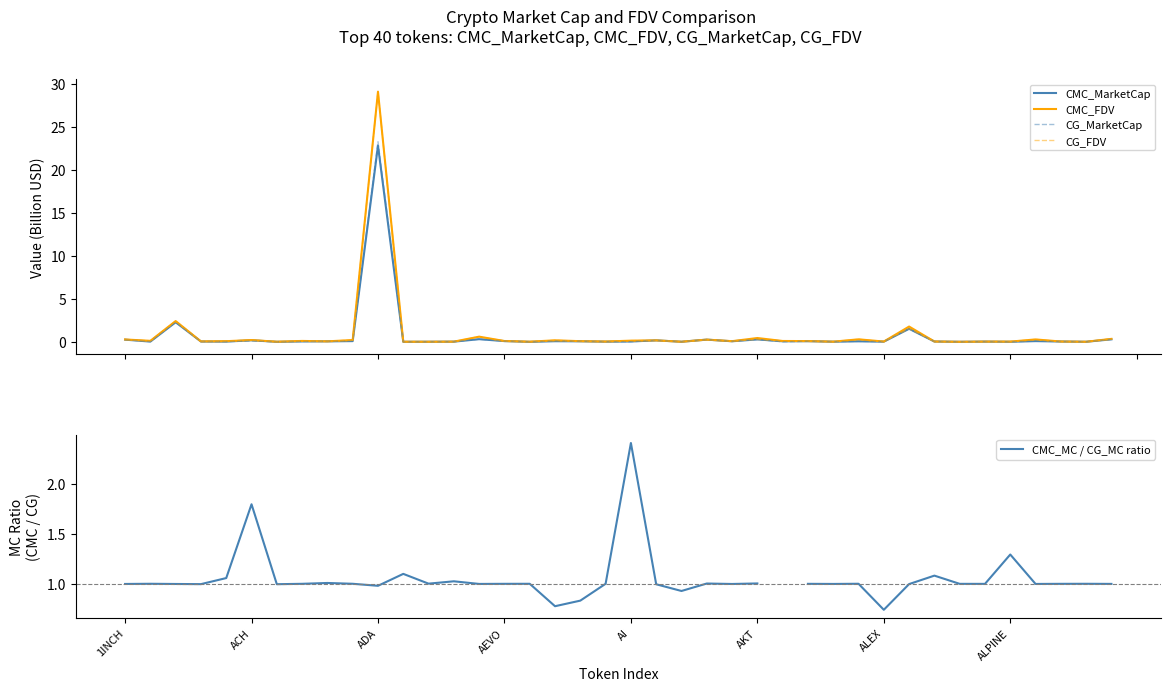

How many distinct data groups are displayed?

5